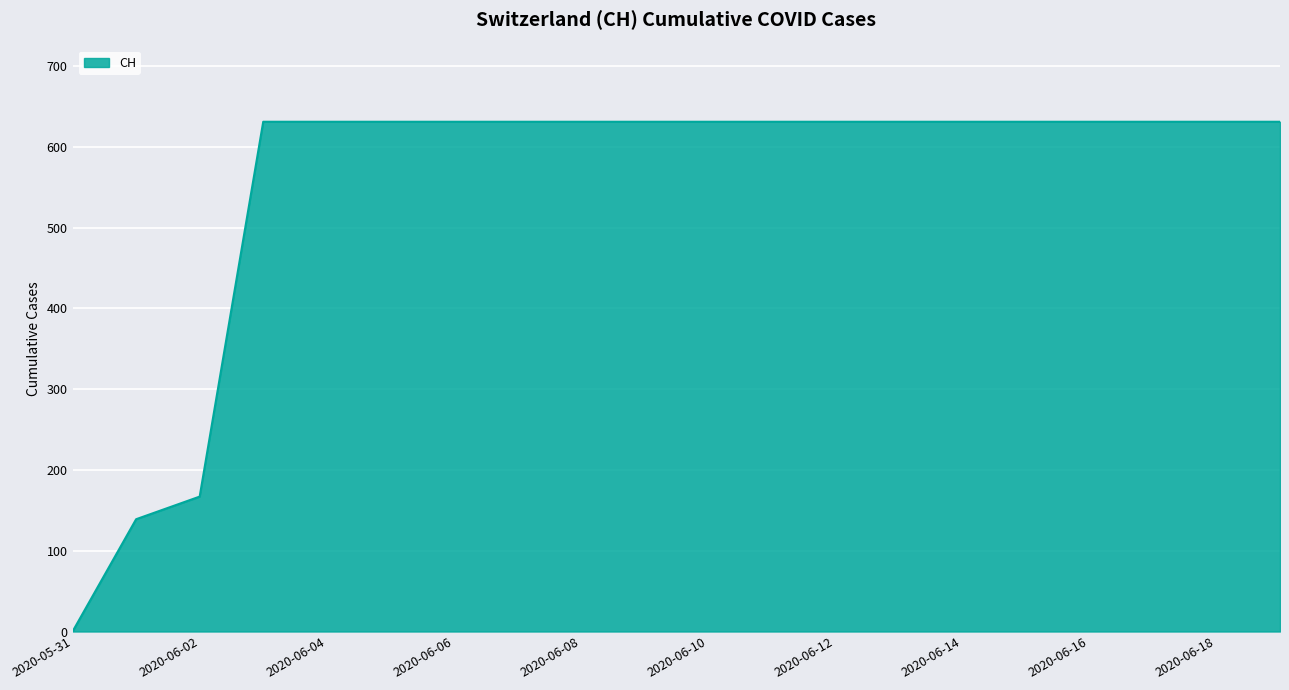

What is the difference between the maximum and minimum values?

631